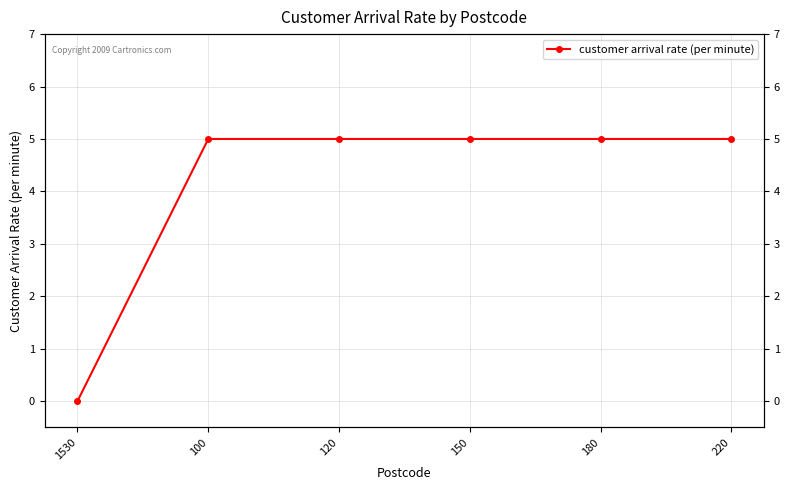

Does the chart have visible grid lines?

Yes